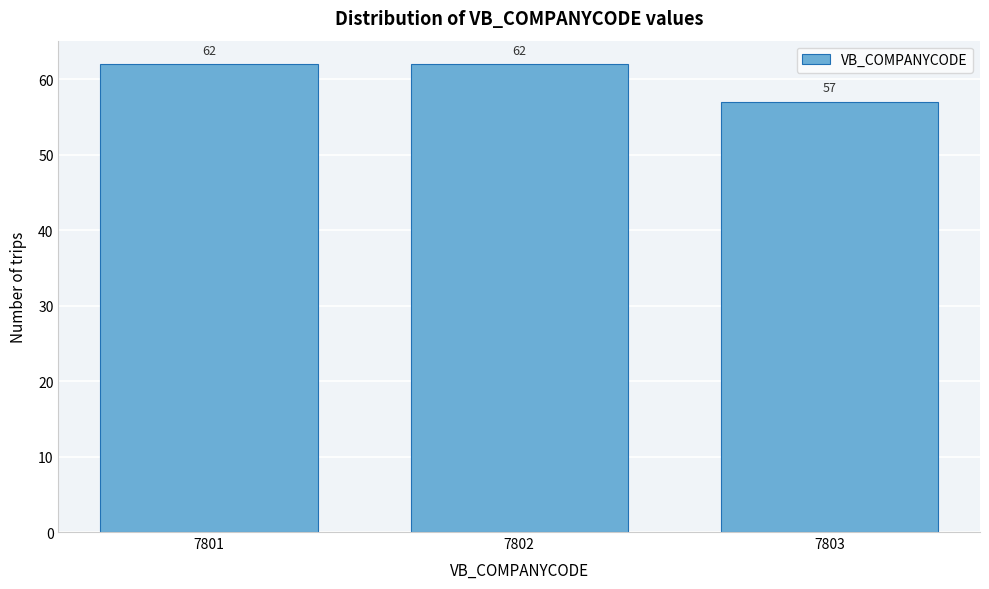

Reading left to right, extract all data points from this chart.

7801=62	7802=62	7803=57